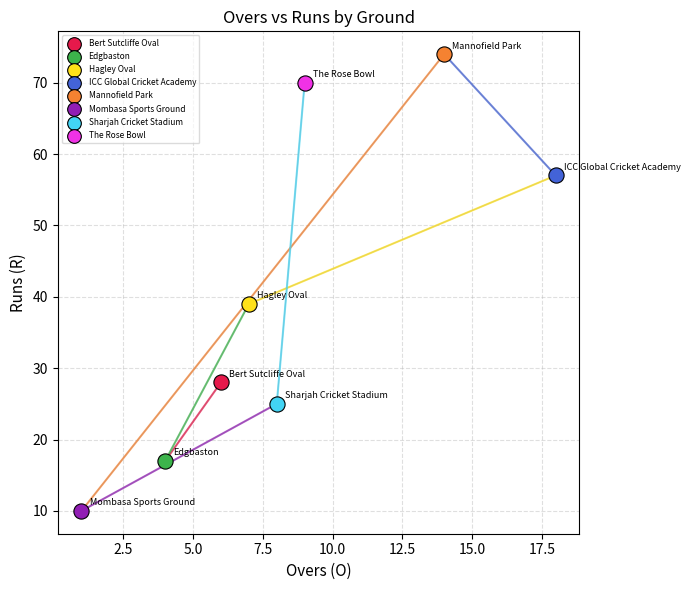

What are all the series names shown in the legend?

Bert Sutcliffe Oval, Edgbaston, Hagley Oval, ICC Global Cricket Academy, Mannofield Park, Mombasa Sports Ground, Sharjah Cricket Stadium, The Rose Bowl